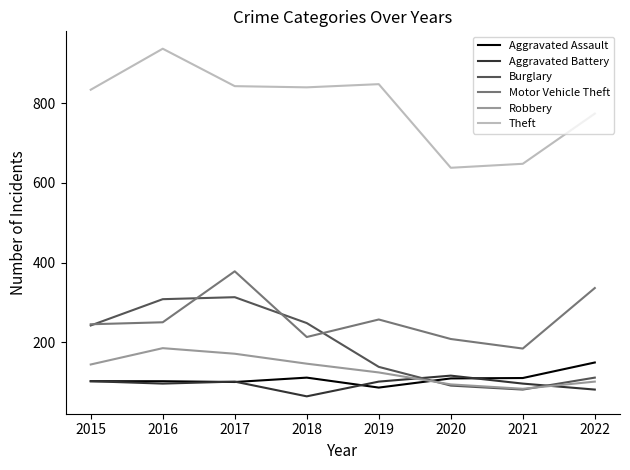

Is the value of Theft at 2021 greater than the value of Burglary at 2021?

Yes